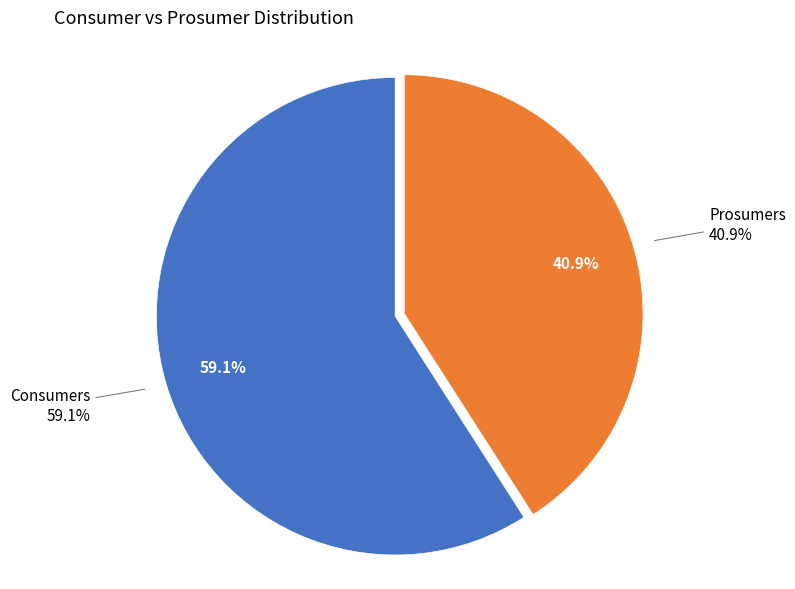

To the nearest percent, what portion does Prosumers represent?

41%